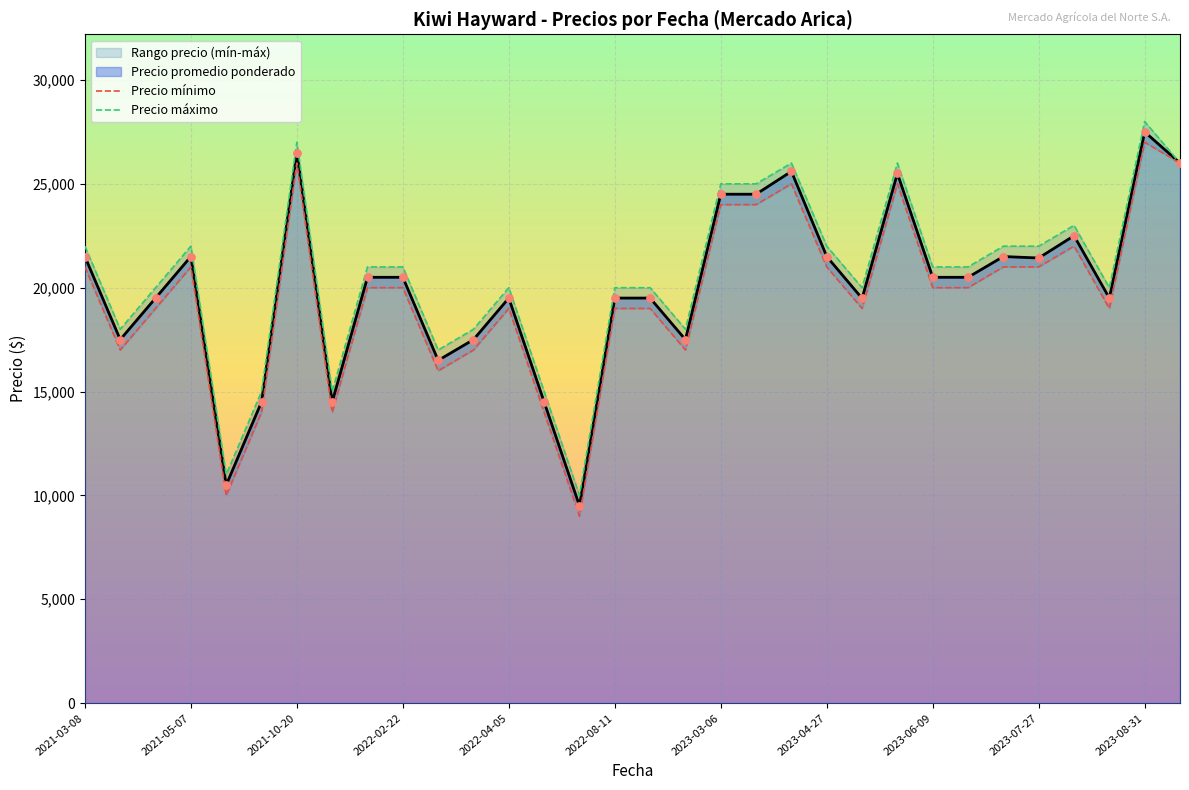

Which series has the largest total across all categories?

Precio máximo